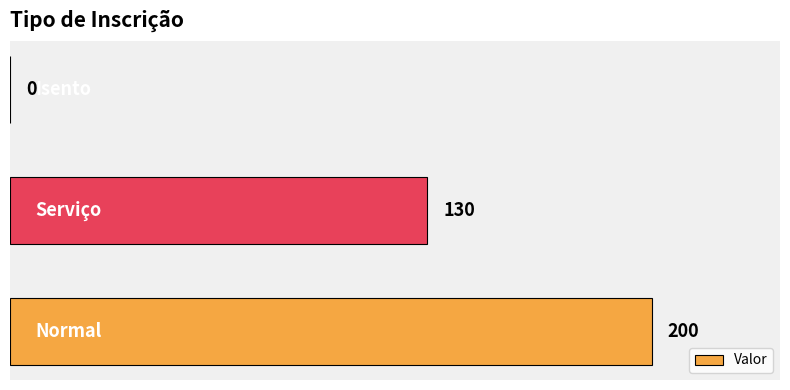

What is the greatest value displayed?

200